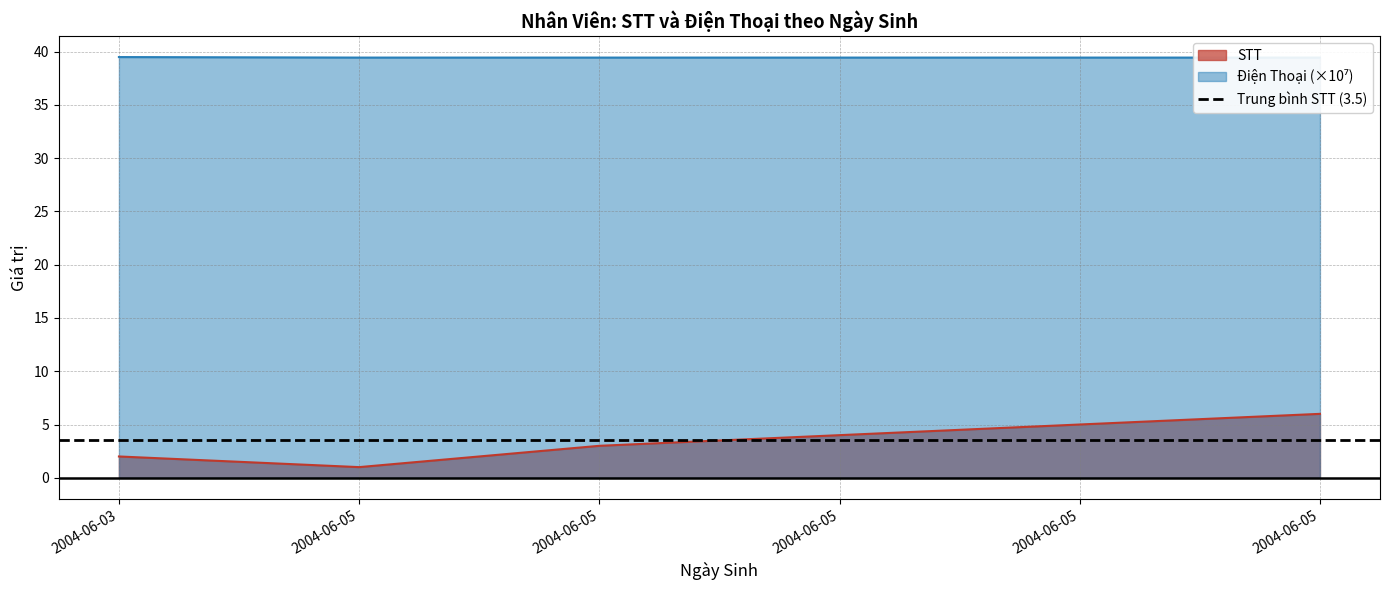

In STT, how many points are lower than both neighbors (excluding endpoints)?

1